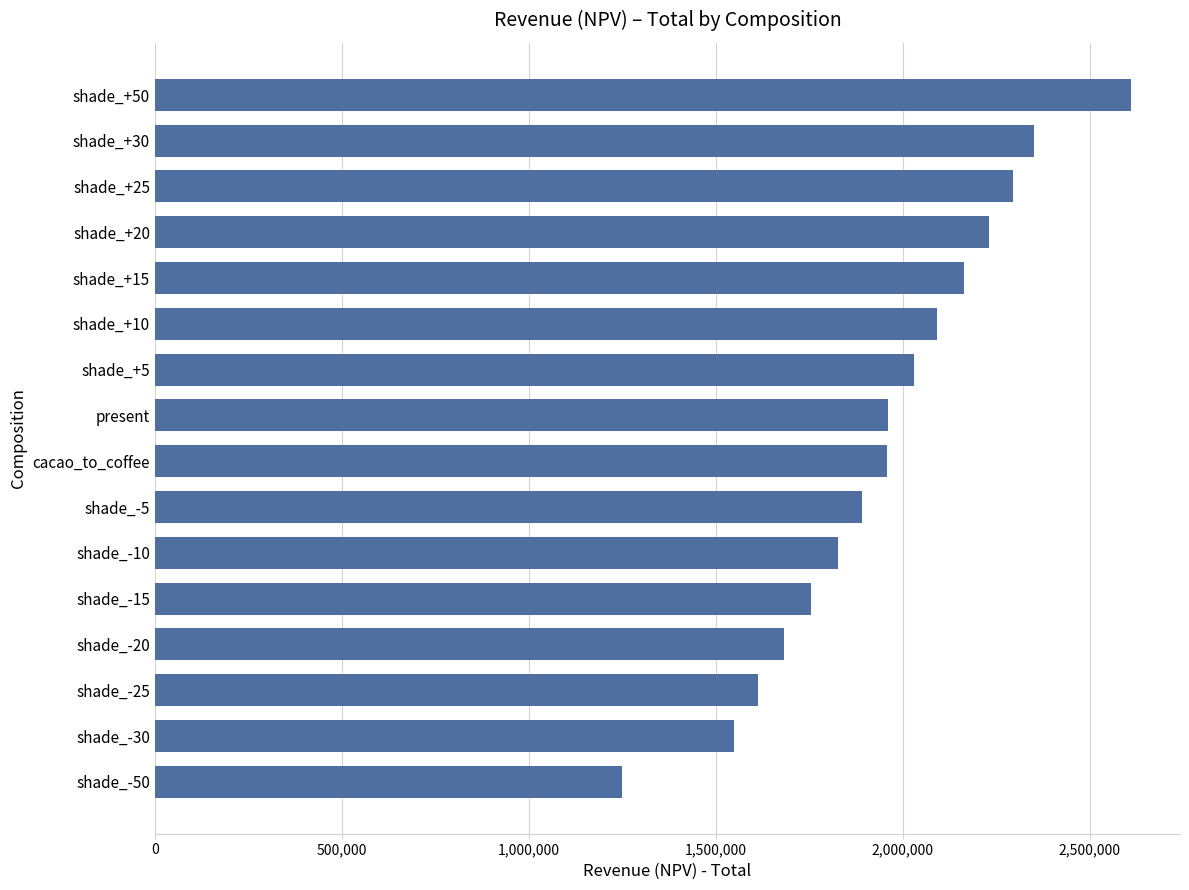

What is the change in value from shade_+30 to shade_-20?

-669888.1